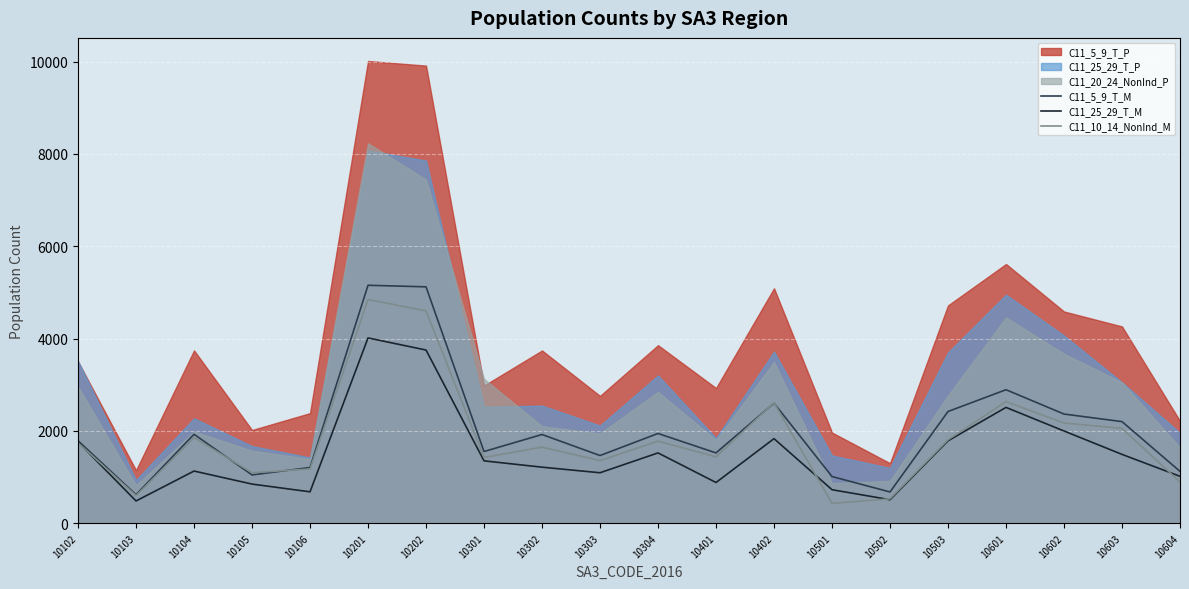

What is the lowest value of the C11_25_29_T_M series?

482